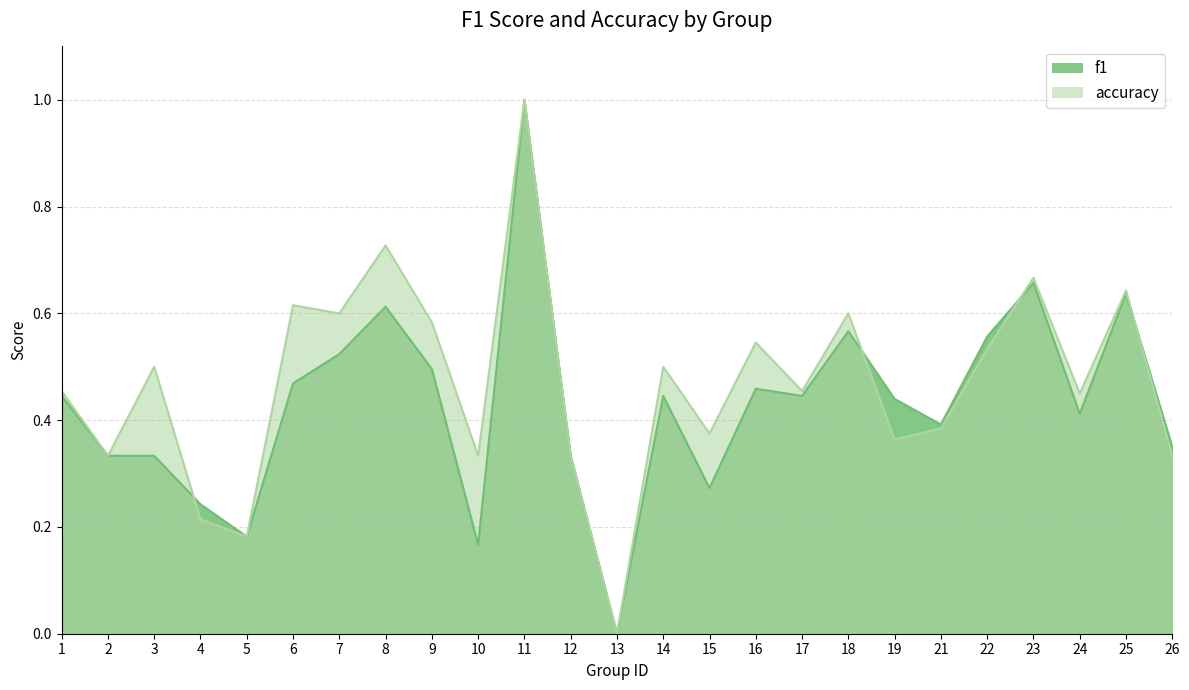

Is the value of f1 at 18 greater than the value of accuracy at 11?

No